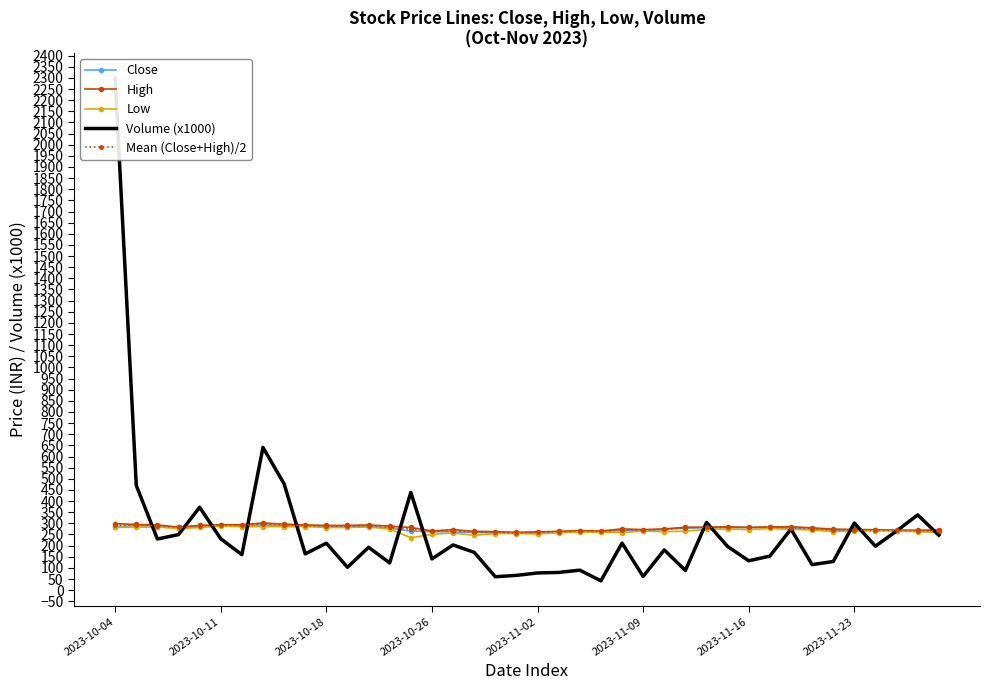

The value of Mean (Close+High)/2 at 16 is 266.9. True or false?

True